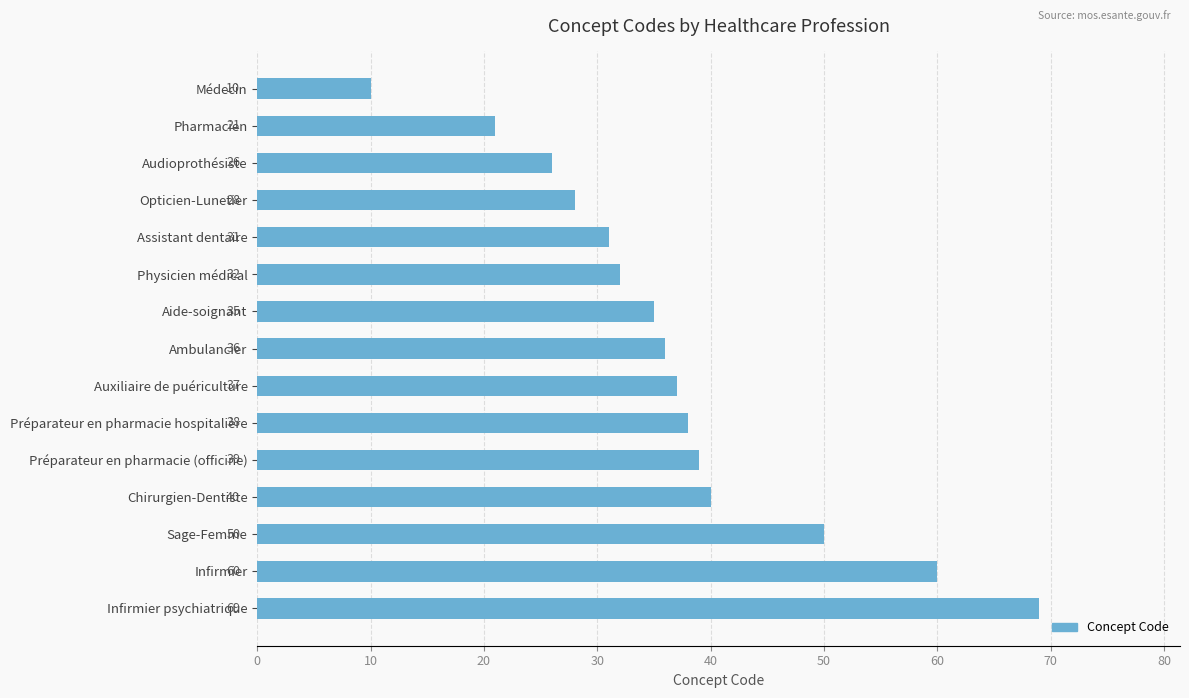

What is the average value?

37